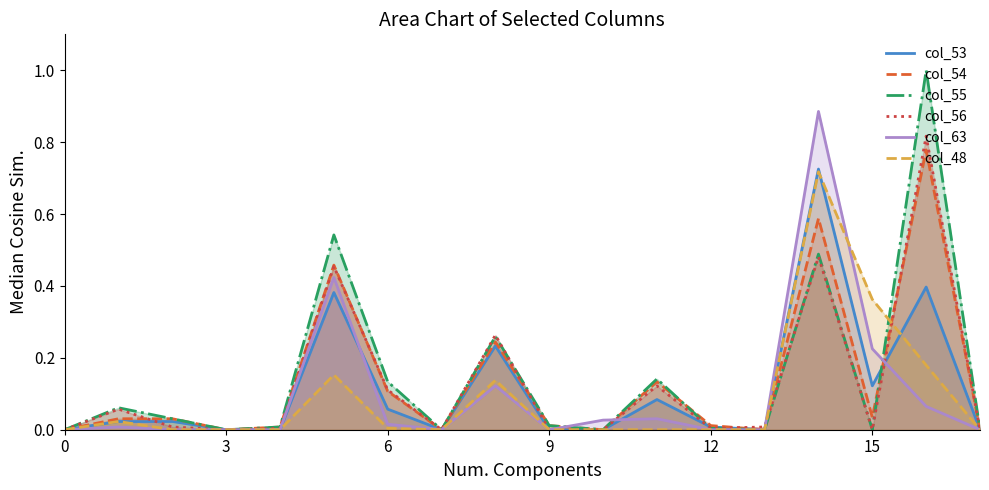

What is the sum of all col_55 values?

2.7